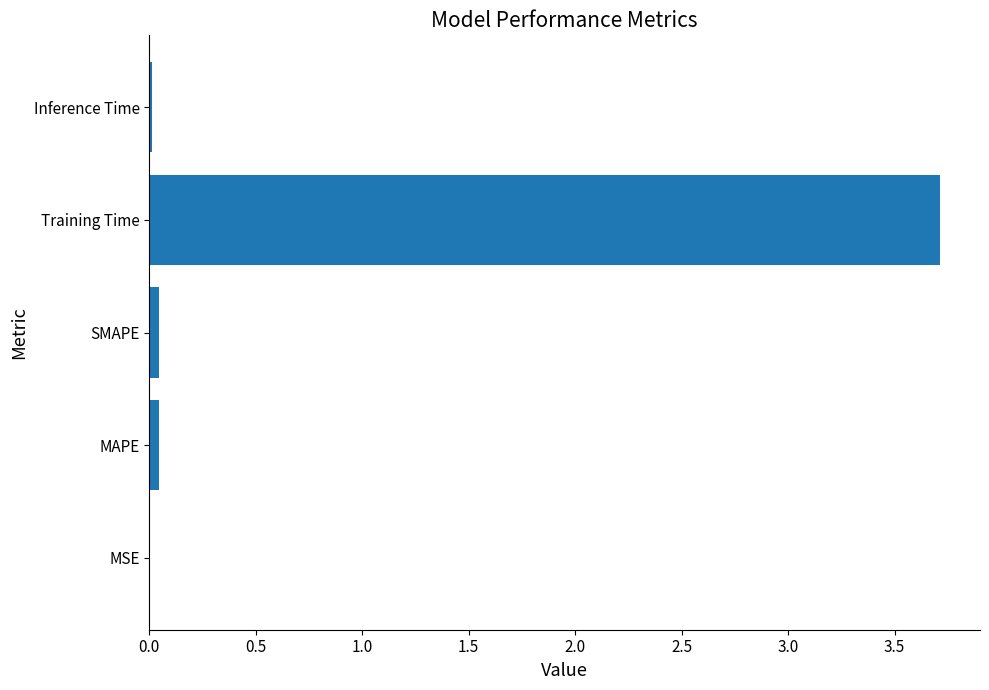

What is the sum of all values?

3.8